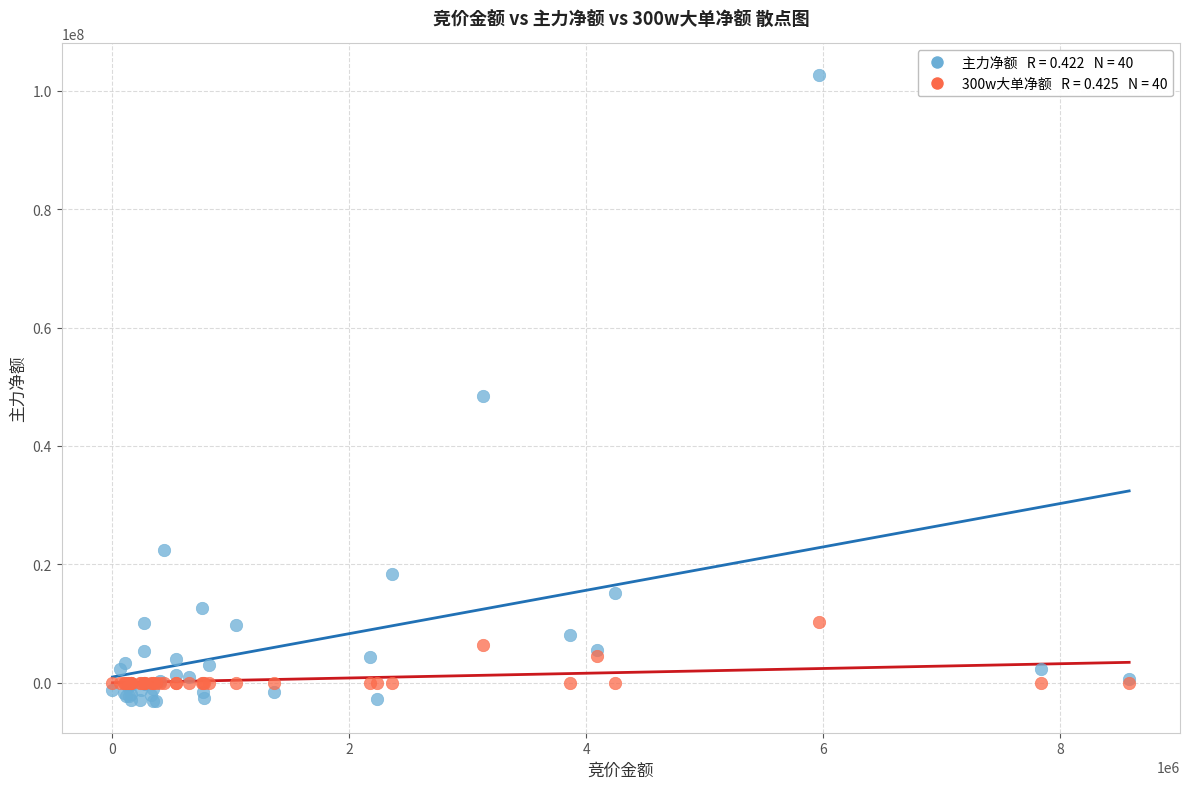

Across all series, what Y value is closest to 49773581?

48428619